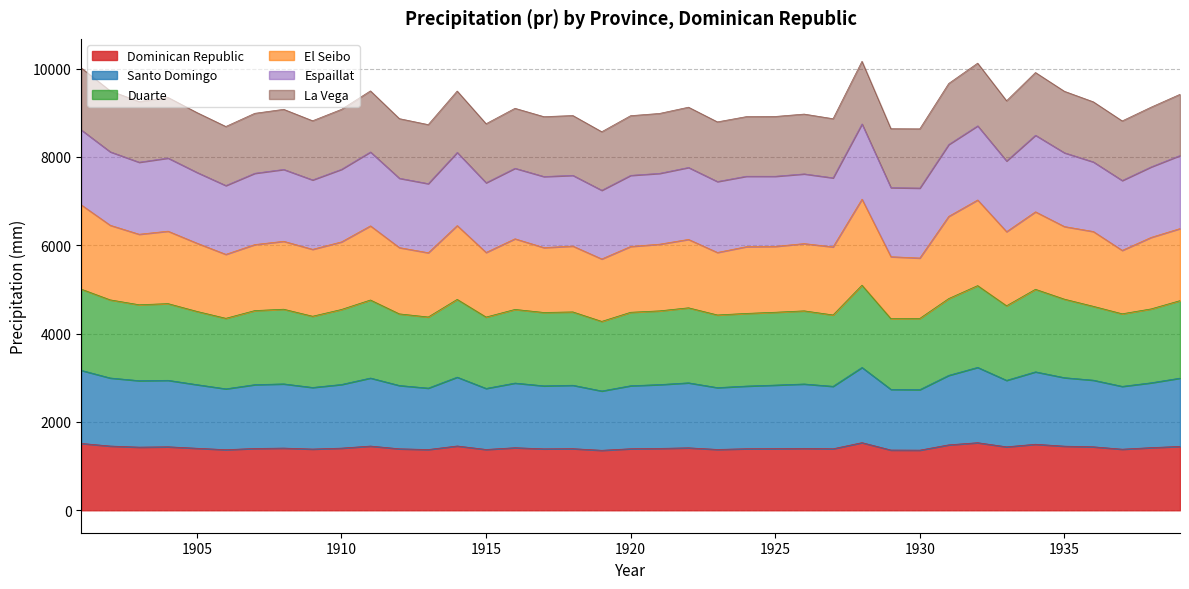

Which series has the widest spread of values?

Duarte